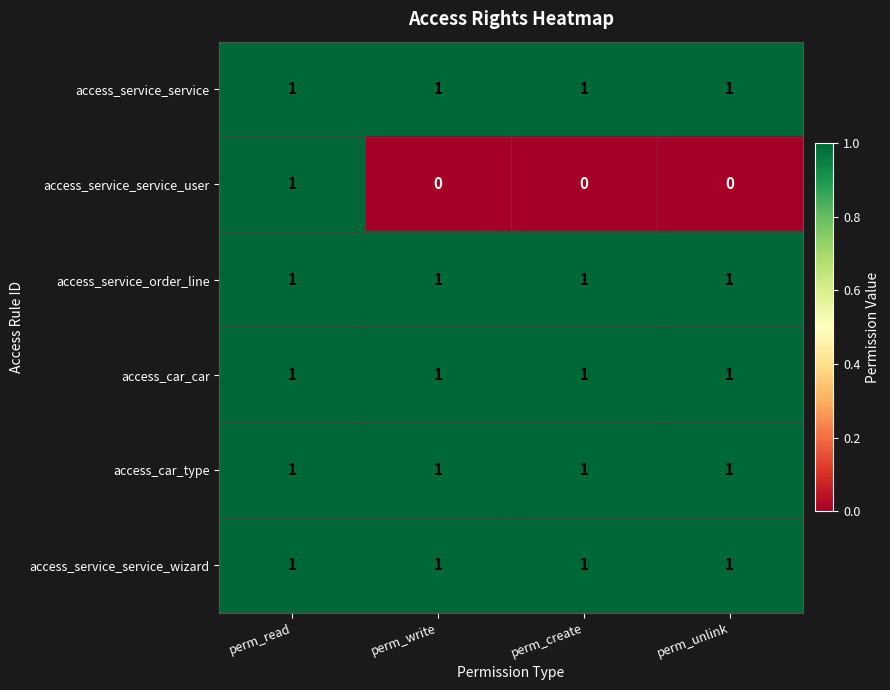

The value of access_service_service_user at perm_create is 0. True or false?

True